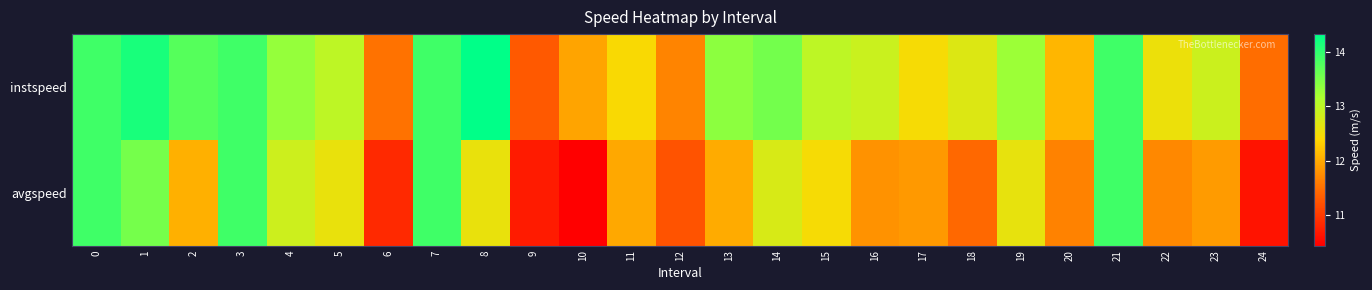

Which series has the largest total across all categories?

instspeed